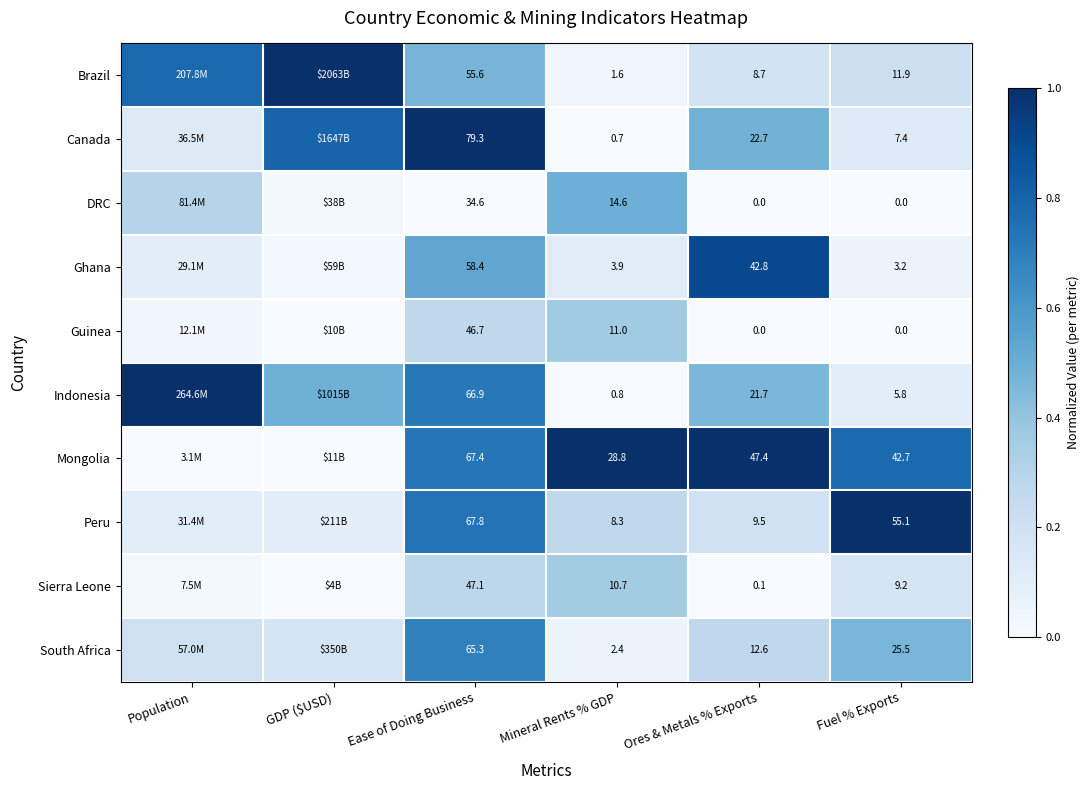

Is the value of Canada at Mineral Rents % GDP greater than the value of Mongolia at Fuel % Exports?

No